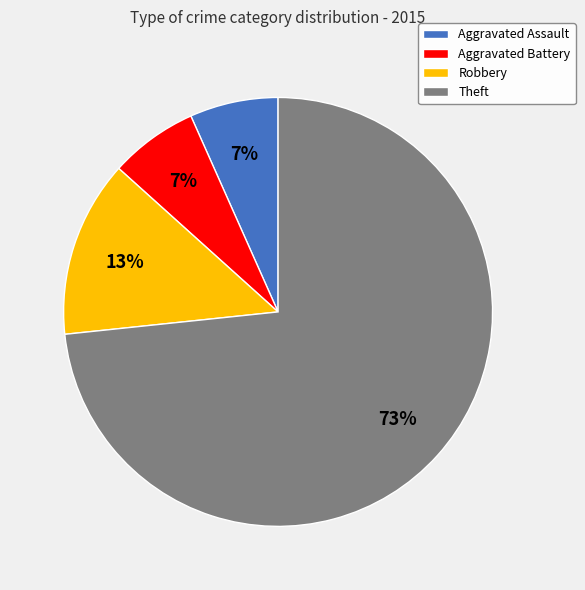

True or false: Robbery accounts for 1% of the total.

False